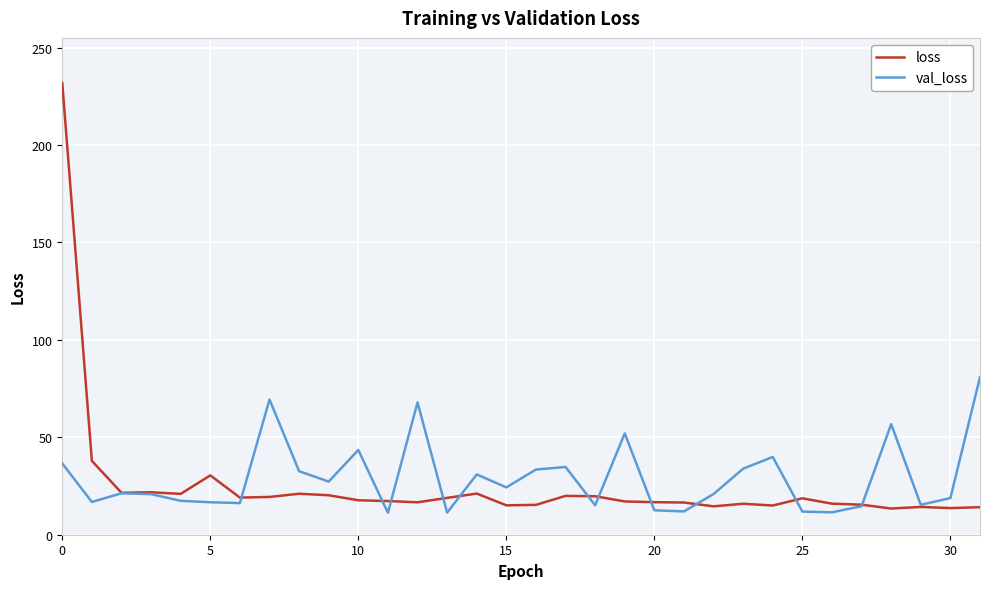

What is the highest value of the val_loss series?

80.9